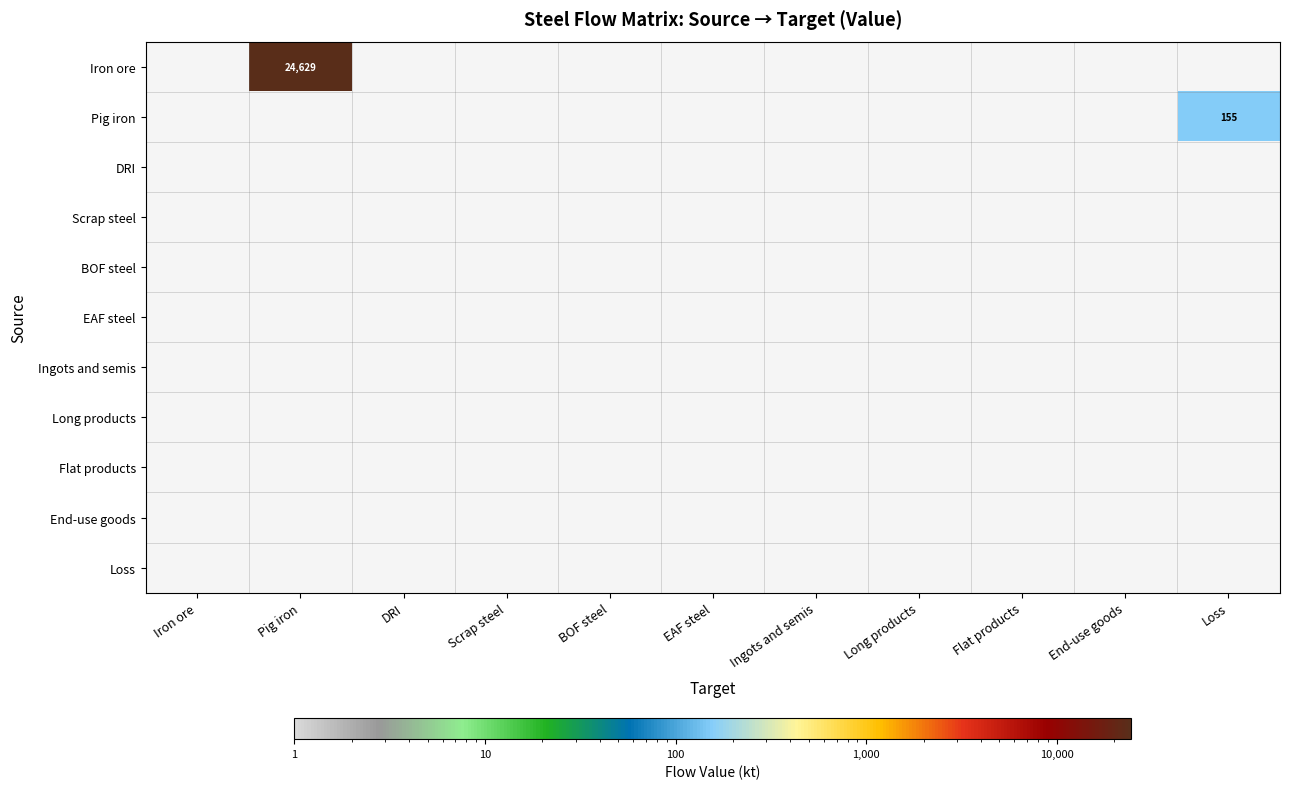

True or false: EAF steel has a value of 0.0 at Flat products.

True